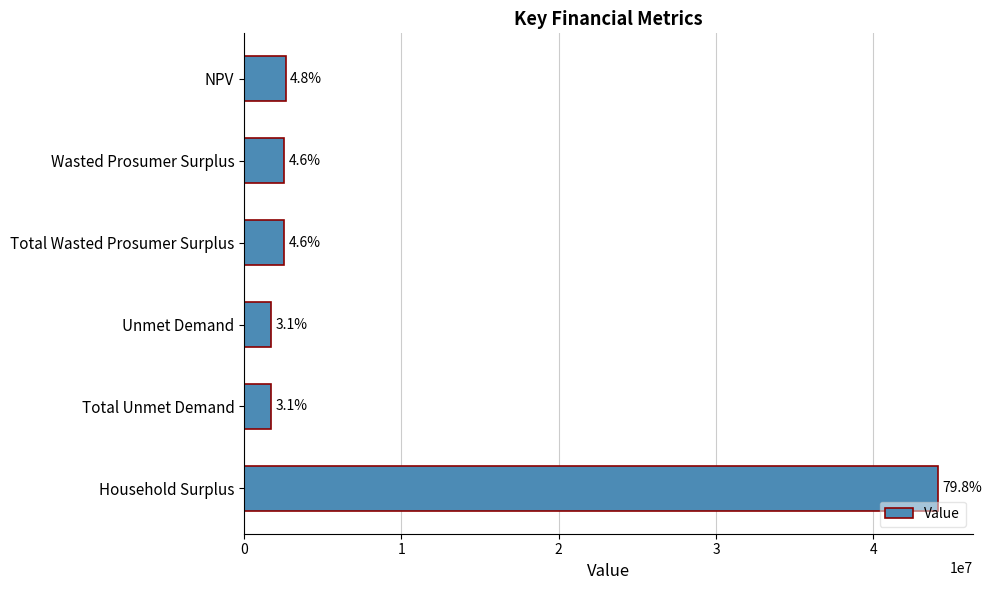

How many bars are there in total?

6